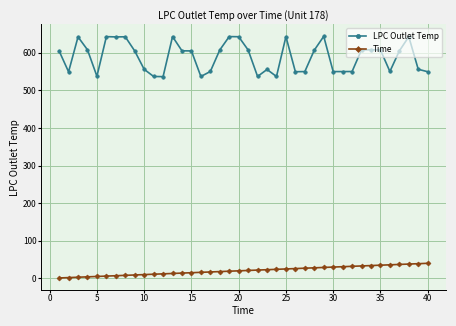

How many lines are shown in the chart?

2